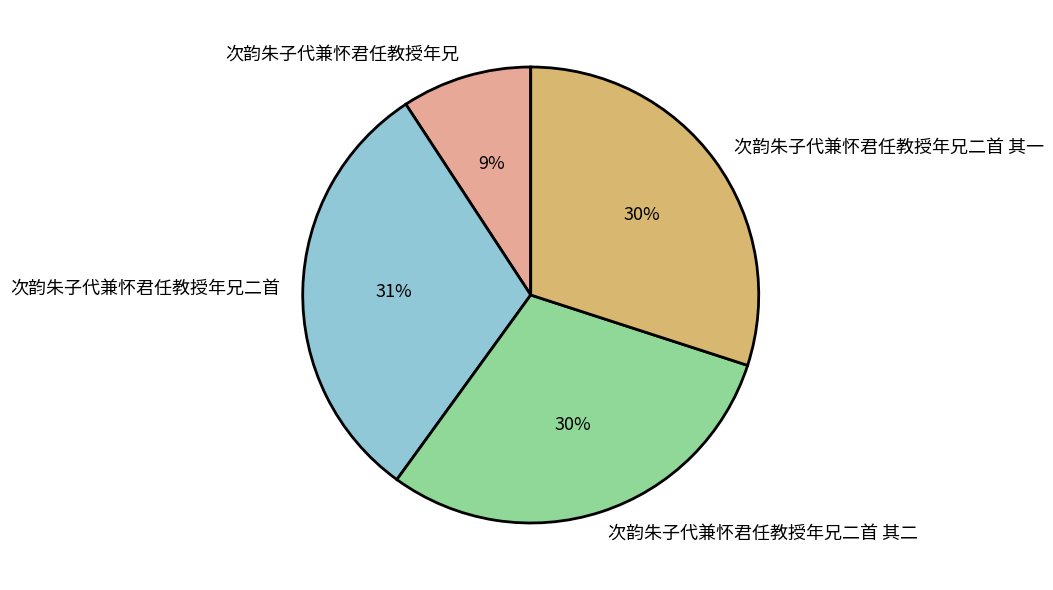

To the nearest percent, what is the combined percentage of 次韵朱子代兼怀君任教授年兄二首 其一 and 次韵朱子代兼怀君任教授年兄二首?

61%